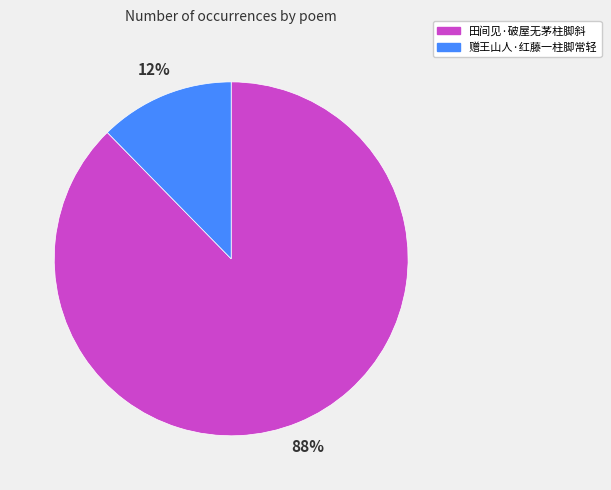

Count the number of slices in the pie.

2